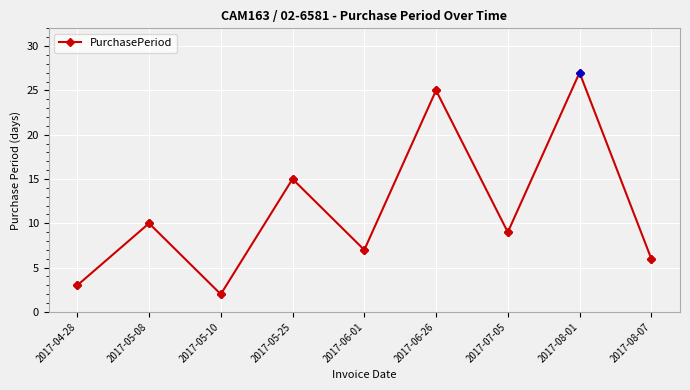

What is the difference between the values at 2017-08-01 and 2017-05-10?

25